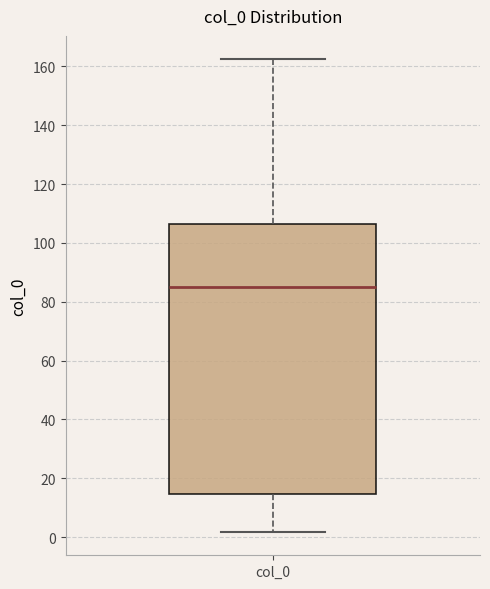

Read this box plot against the y-axis: the position of the median line, the range covered by the box, and the ends of both whiskers. The values are not printed on the chart, so give them approximately, as read against the axis.

median 86, box 14 to 106, whiskers 2 to 162